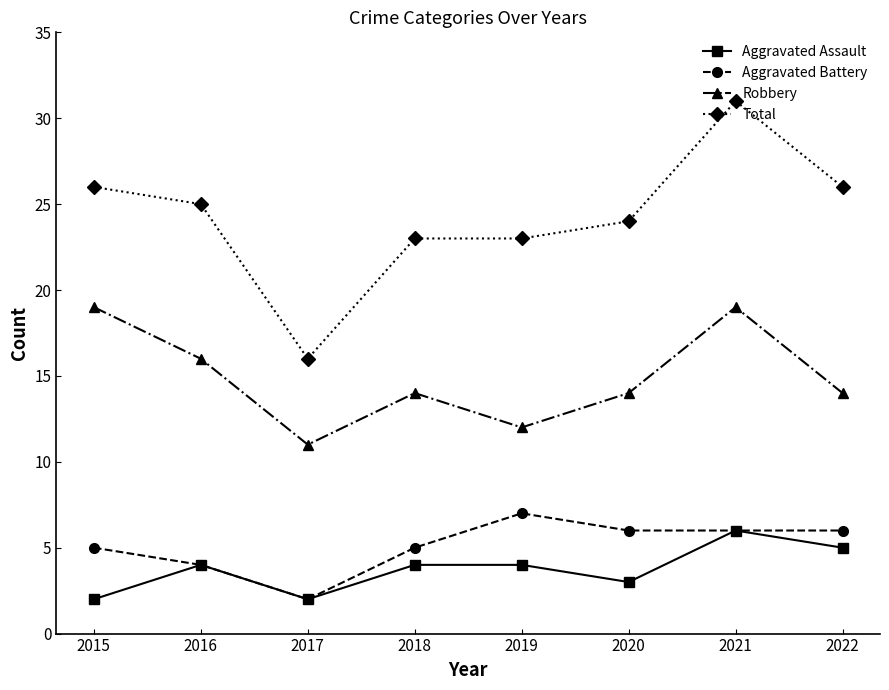

Rank the series at 2015 from lowest to highest value.

Aggravated Assault, Aggravated Battery, Robbery, Total